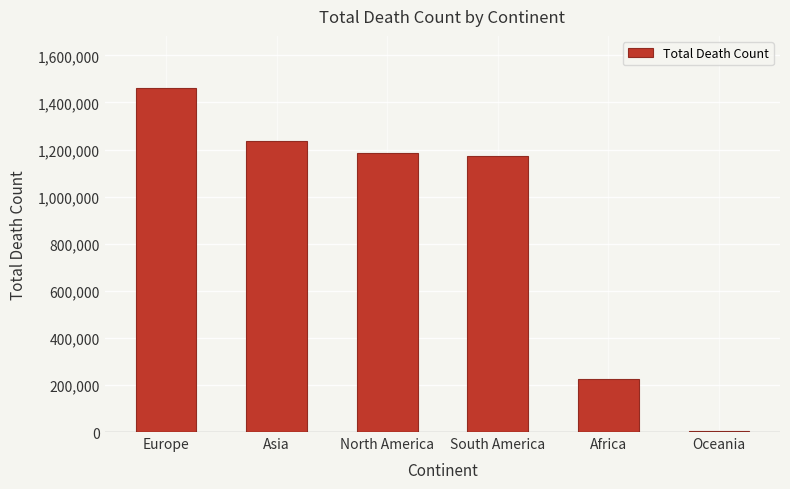

Reading left to right, transcribe all the data shown in this chart.

Europe=1463305	Asia=1236089	North America=1184819	South America=1172839	Africa=224299	Oceania=3421